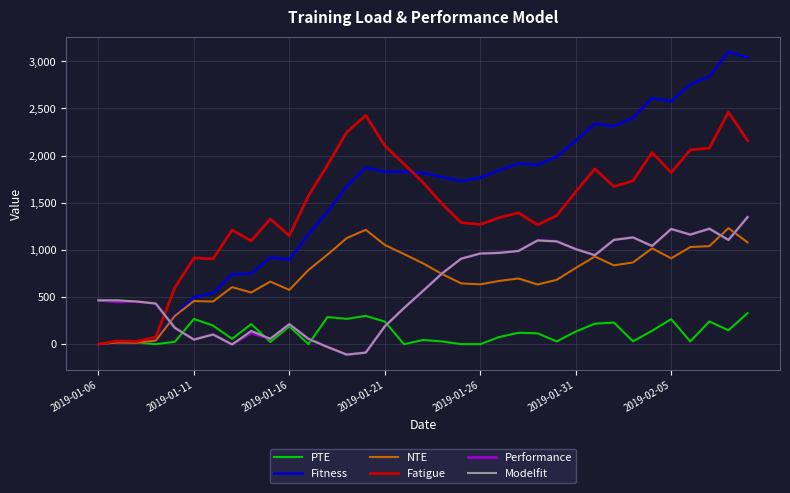

How many intersections are there between Fatigue and Modelfit?

1